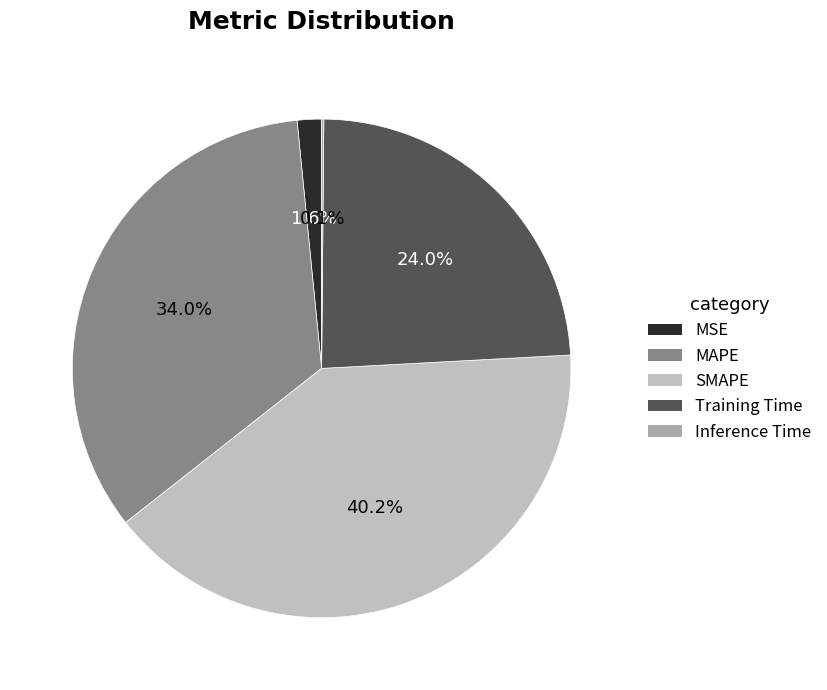

Which category has the biggest portion of the pie?

SMAPE